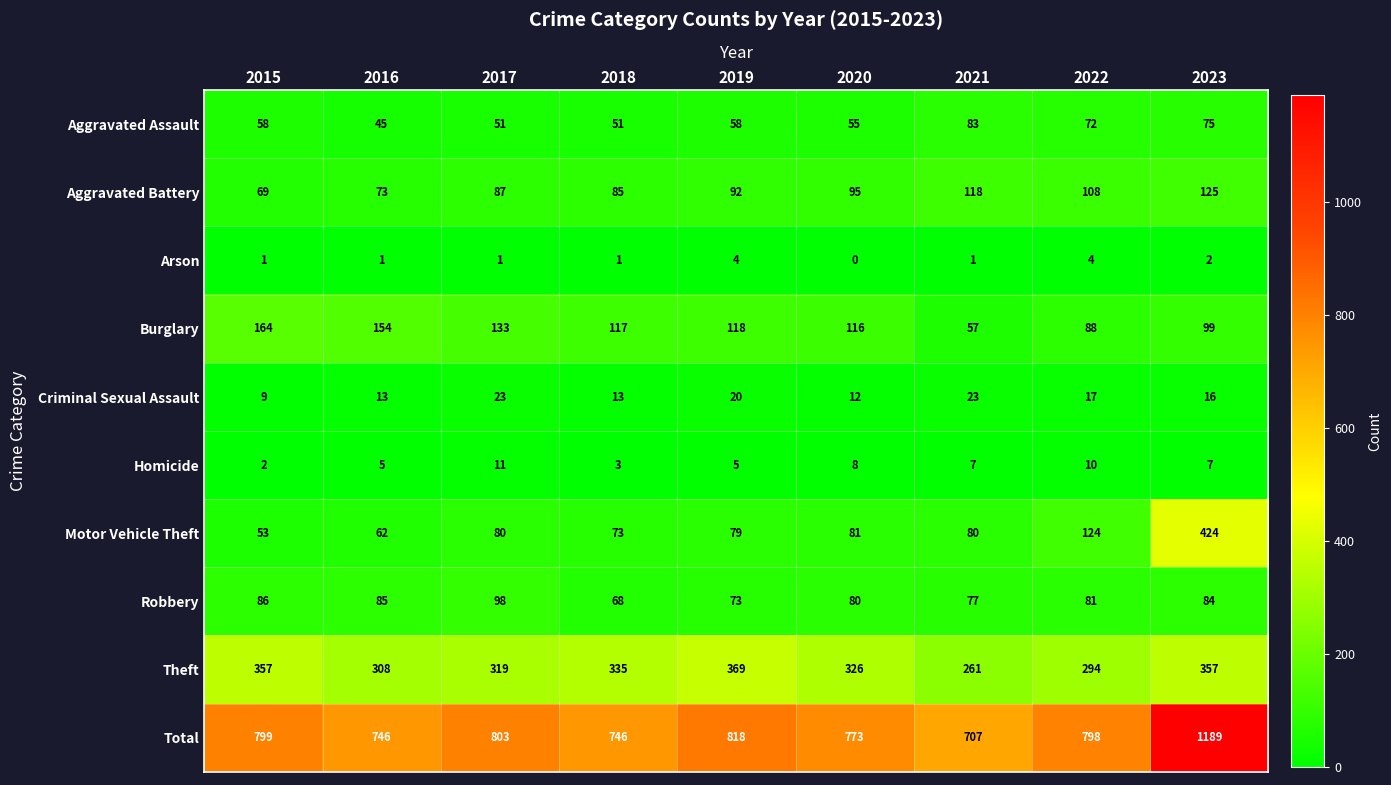

At how many categories does at least one series exceed 1017?

1